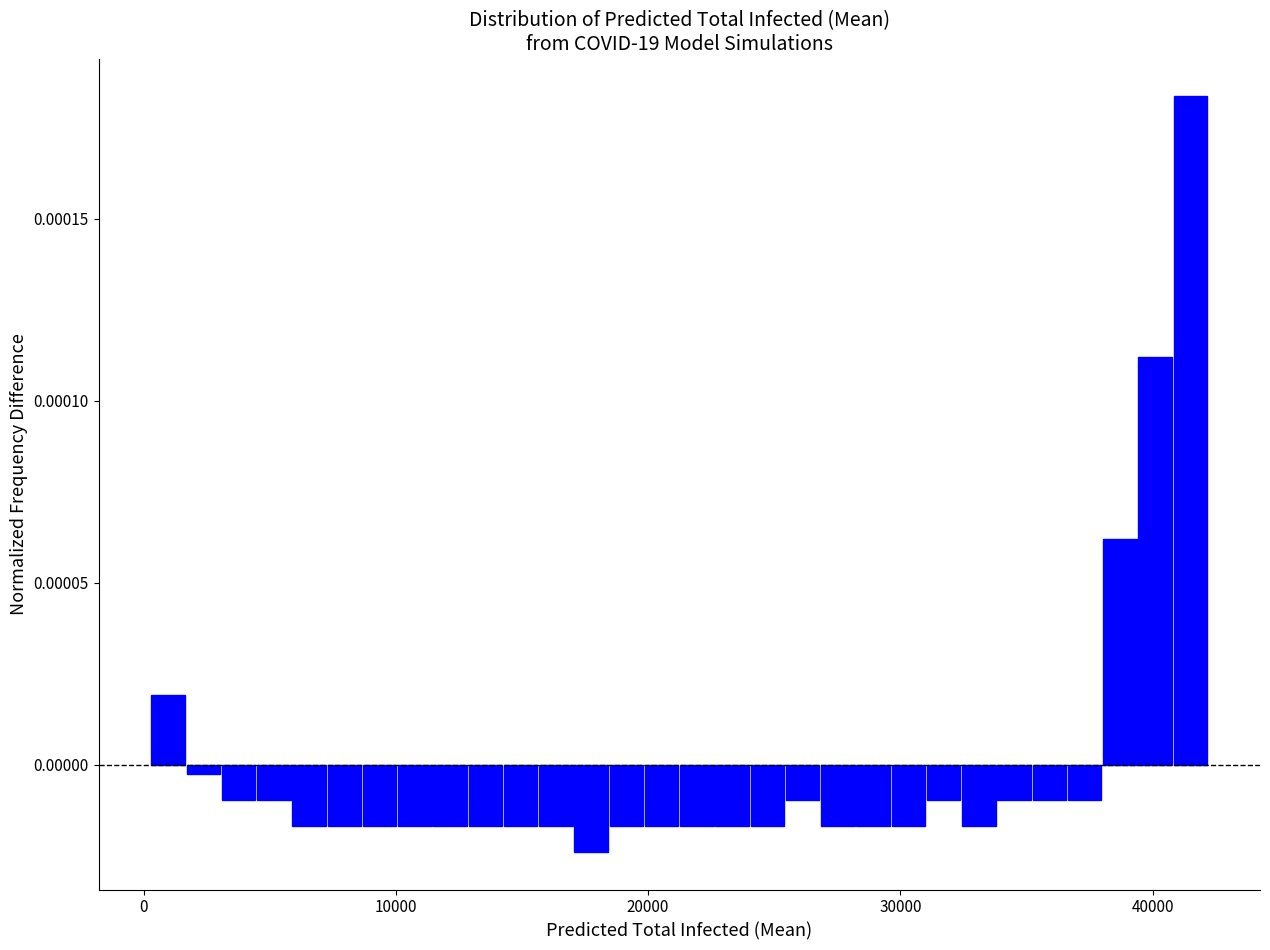

Read against the x-axis, roughly where is the centre of the tallest bar?

42000